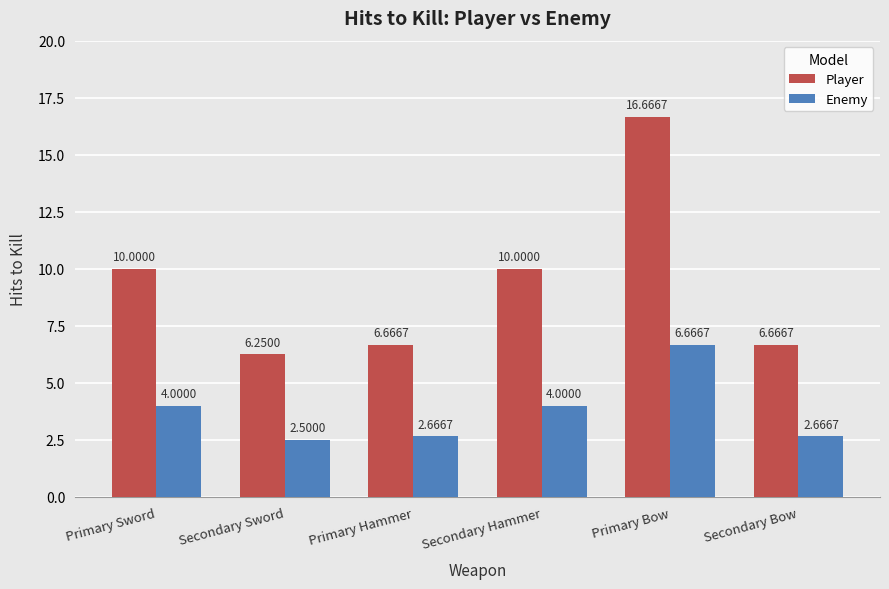

At which category does the chart reach its minimum across all series?

Secondary Sword